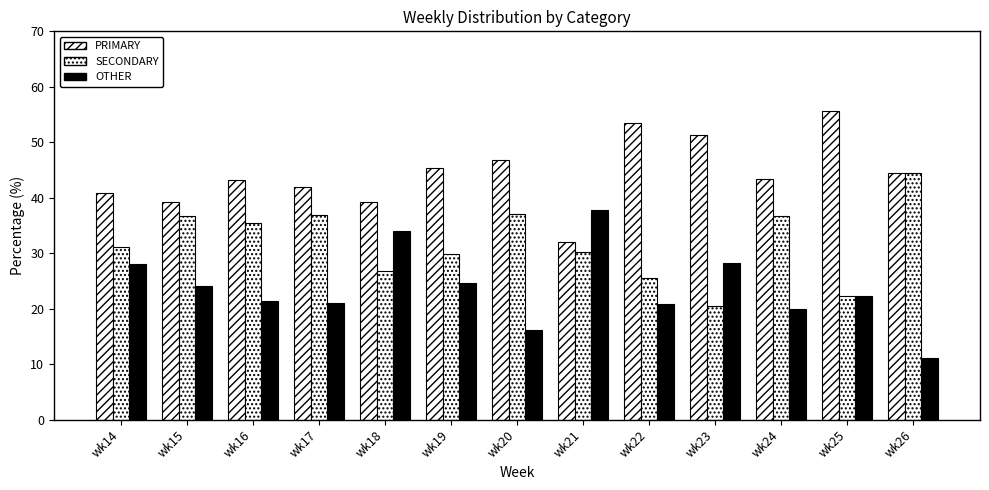

Count the number of data series in this chart.

3